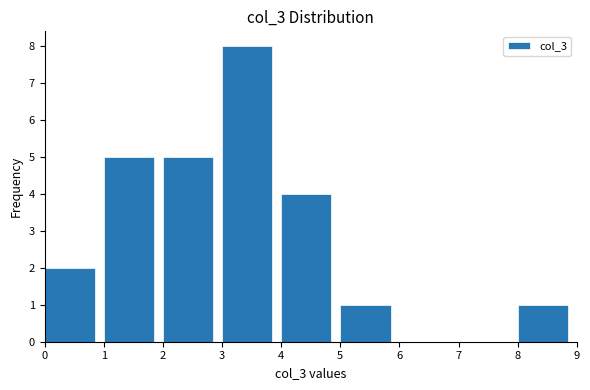

How tall is the bar that spans 0 to 1 on the x-axis? The values are not printed on the chart, so give them approximately, as read against the axis.

2